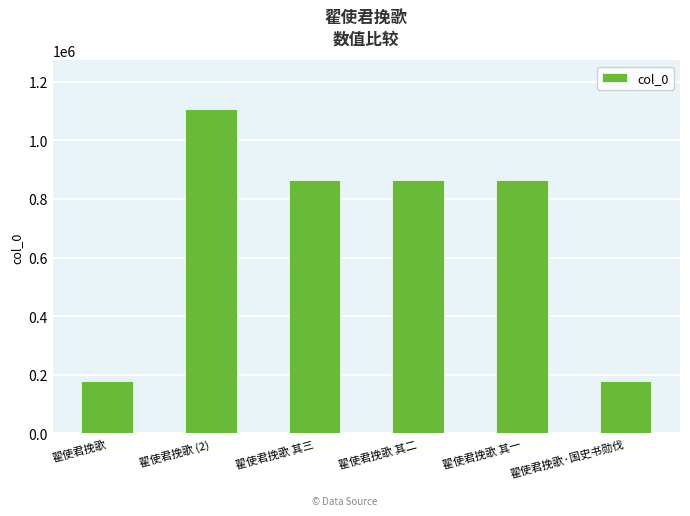

What is the sum of the values at 翟使君挽歌 and 翟使君挽歌·国史书勋伐?

355645